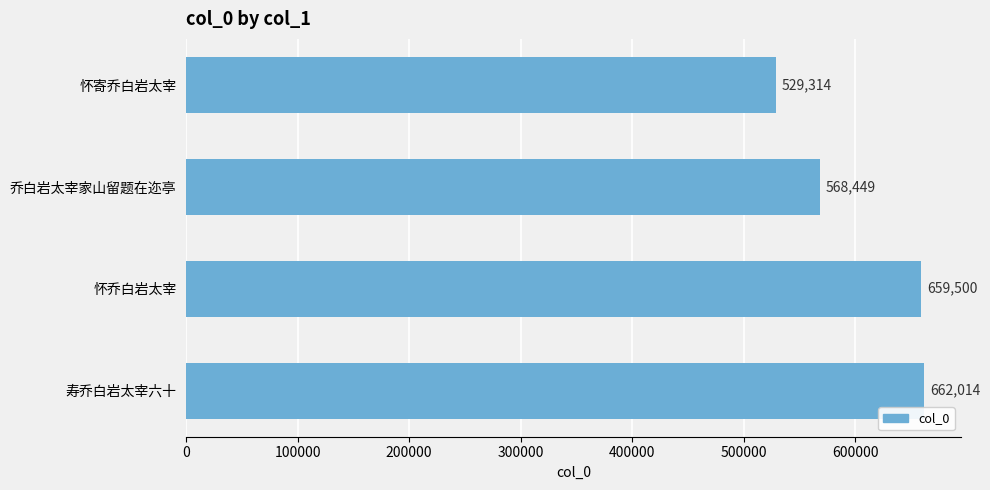

True or false: the data shows 809687 at 怀寄乔白岩太宰.

False